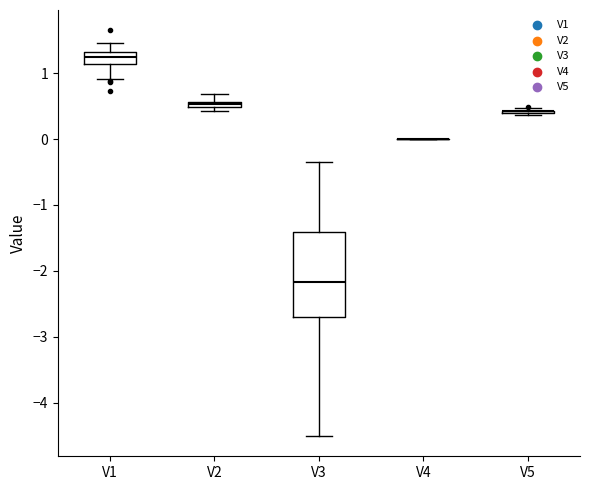

Comparing the boxes themselves (not the whiskers), which one is the tallest?

V3